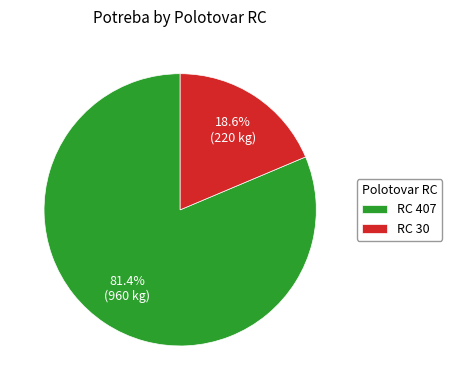

How many segments does this pie chart have?

2